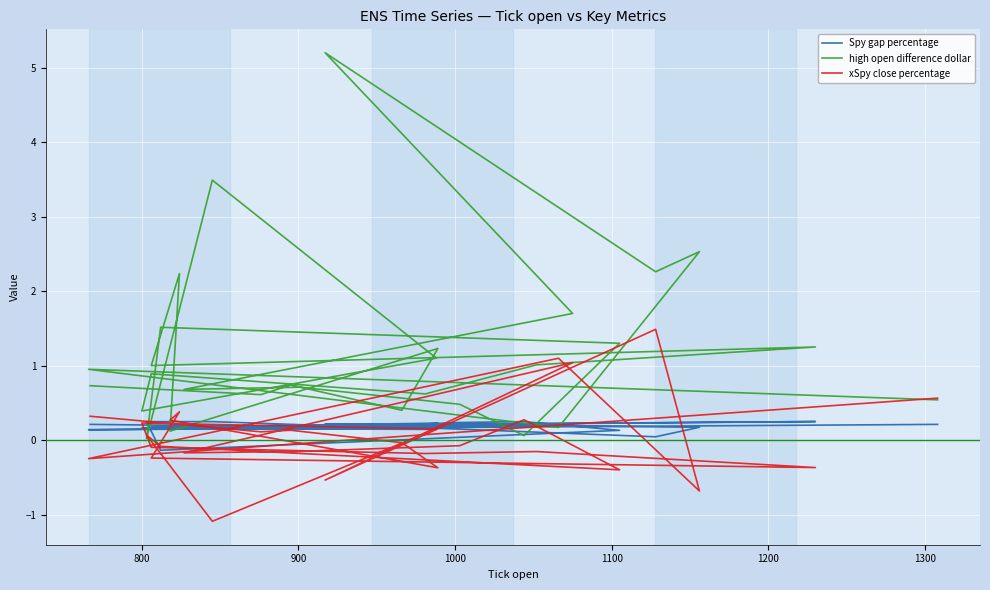

How many negative values does the Spy gap percentage series have?

1